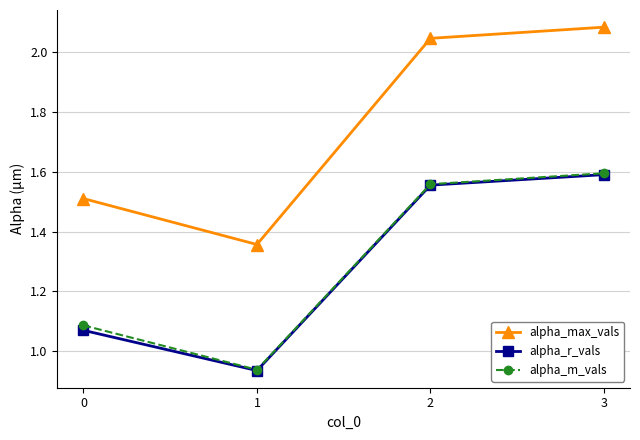

Which label corresponds to the largest value in the chart?

3